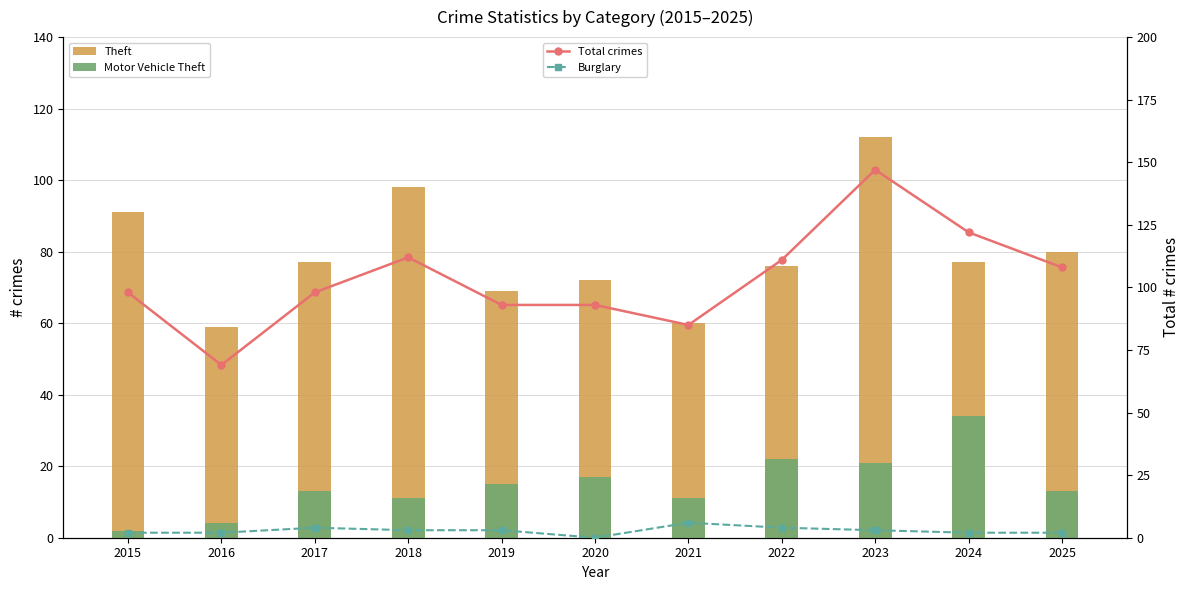

What is the sum of the Theft values at 2015 and 2019?

160